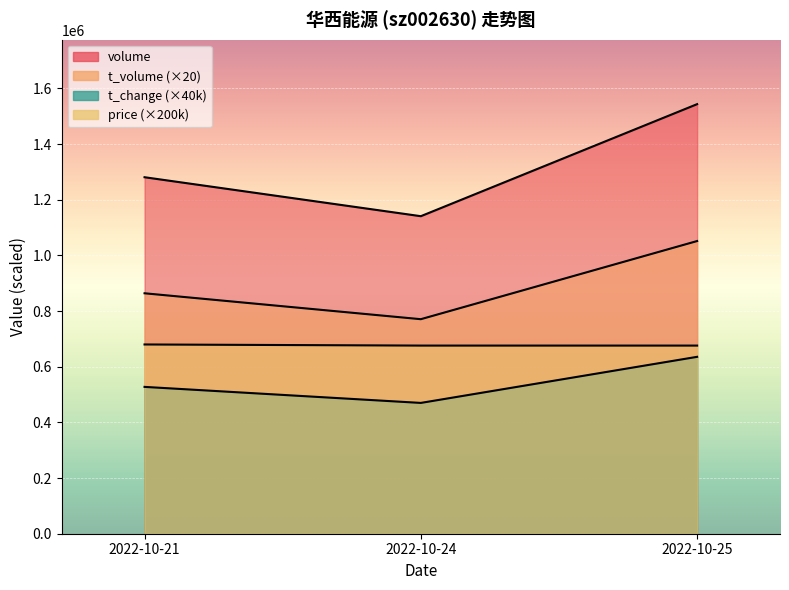

Reading right to left, transcribe all the data shown in this chart.

volume: 2022-10-25=1543507	2022-10-24=1140935	2022-10-21=1280942
t_volume: 2022-10-25=1051640	2022-10-24=770820	2022-10-21=863940
t_change: 2022-10-25=635600	2022-10-24=470000	2022-10-21=527600
price: 2022-10-25=676000	2022-10-24=676000	2022-10-21=680000